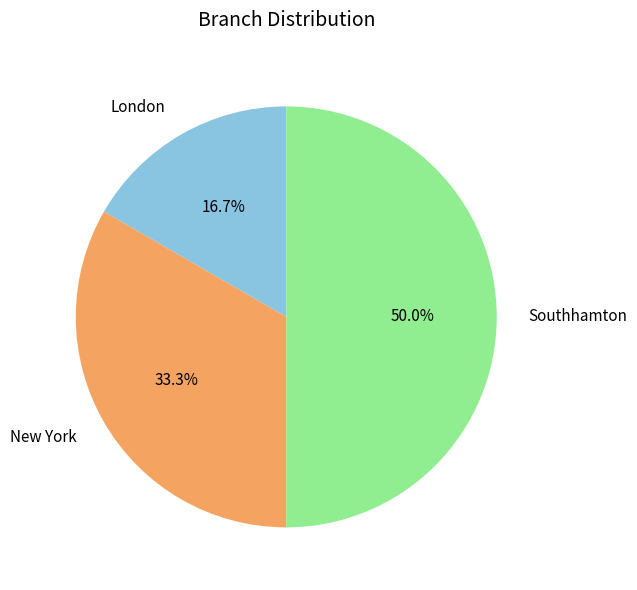

Is it true that New York is 42% of the pie?

False